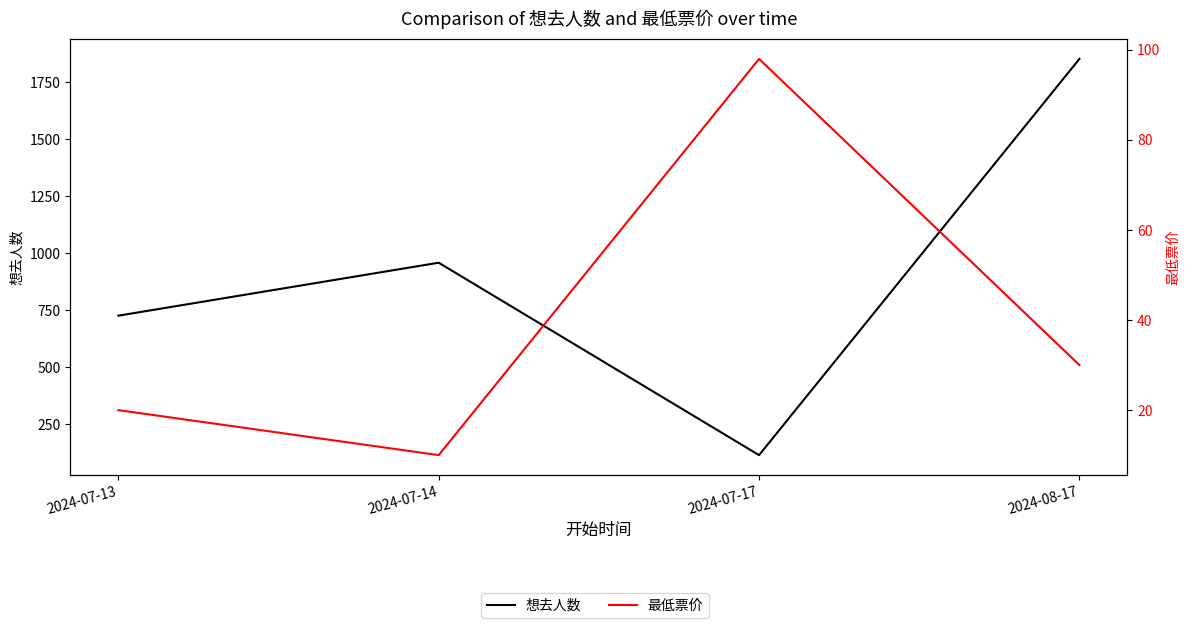

True or false: 想去人数 and 最低票价 cross at least once.

False